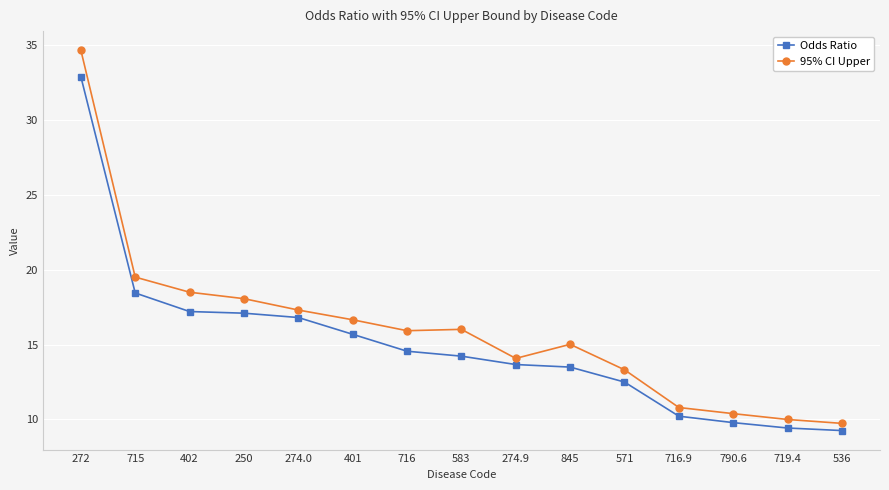

Does the chart display data point markers on the line(s)?

Yes